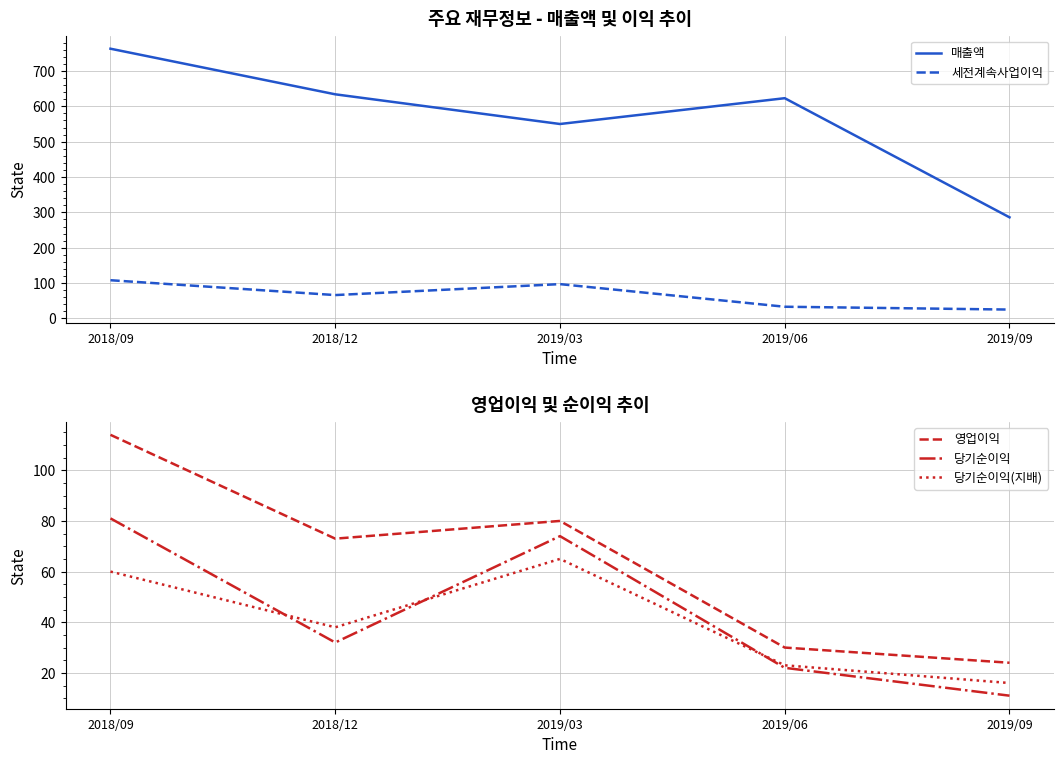

What are all the series names shown in the legend?

매출액, 세전계속사업이익, 영업이익, 당기순이익, 당기순이익(지배)